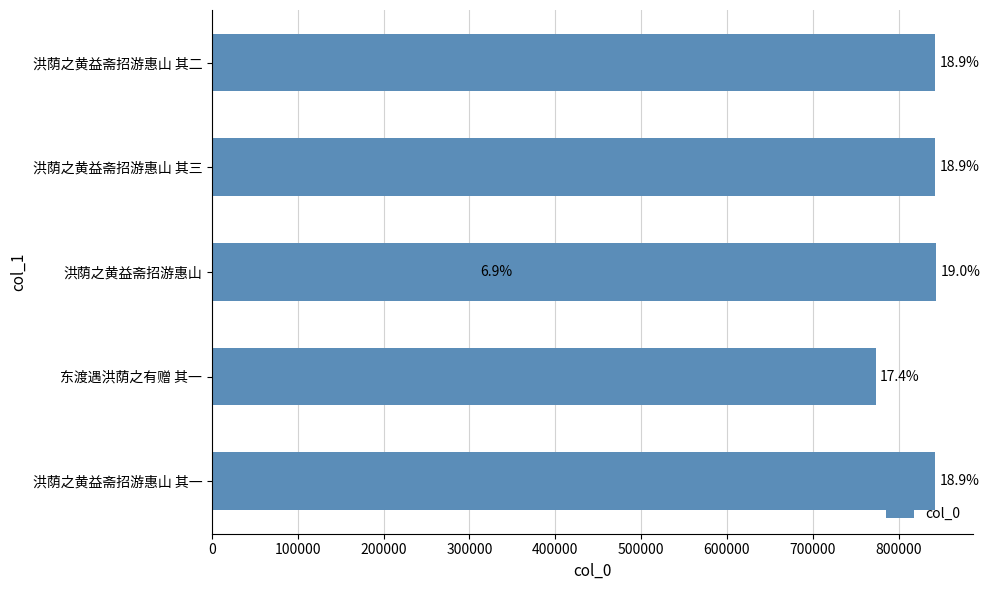

The value at 东渡遇洪荫之有赠 其一 is 493758. True or false?

False